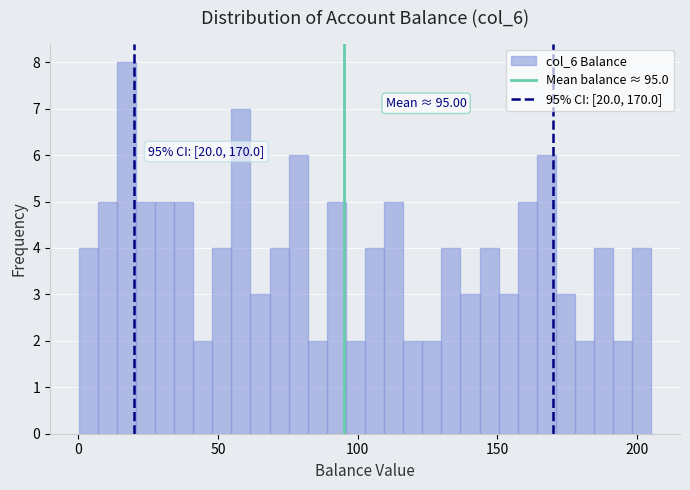

Read against the x-axis, roughly where is the centre of the tallest bar?

15